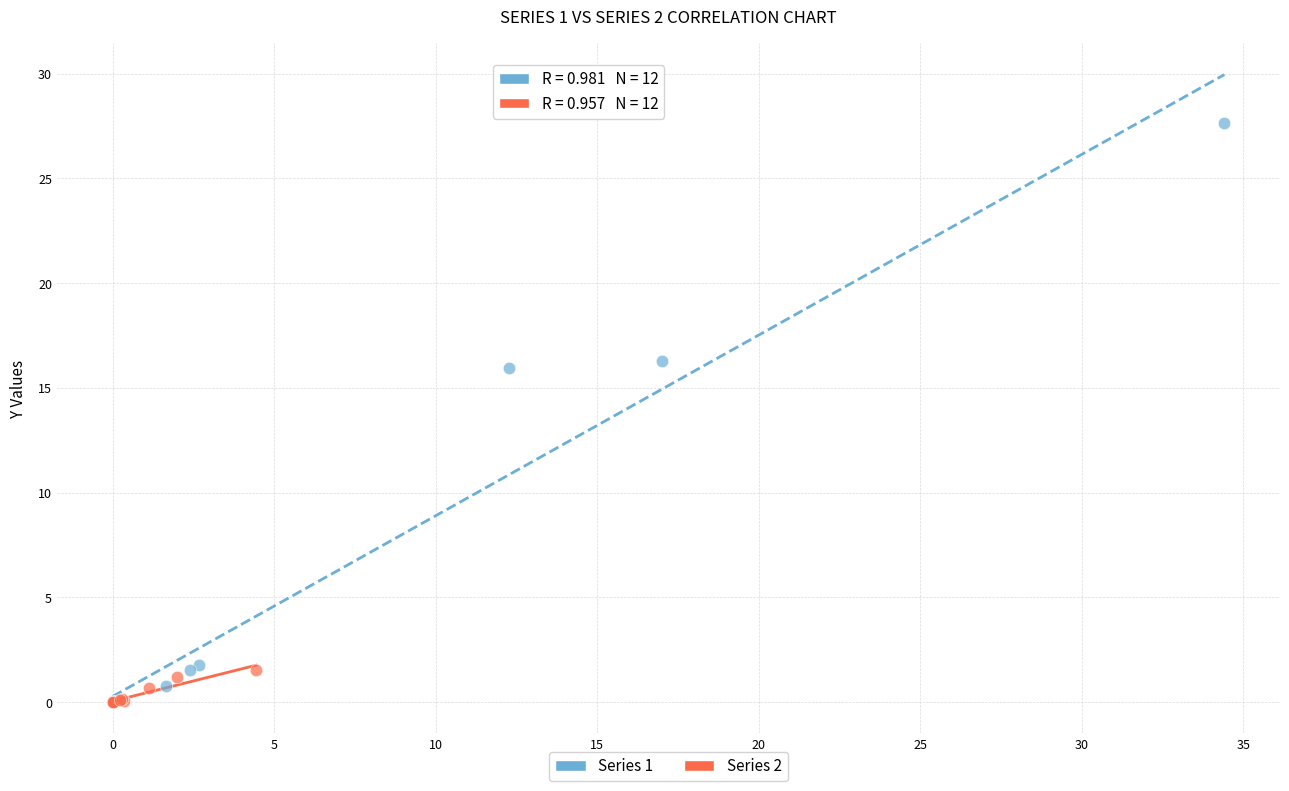

What are all the series names shown in the legend?

Series 1, Series 2